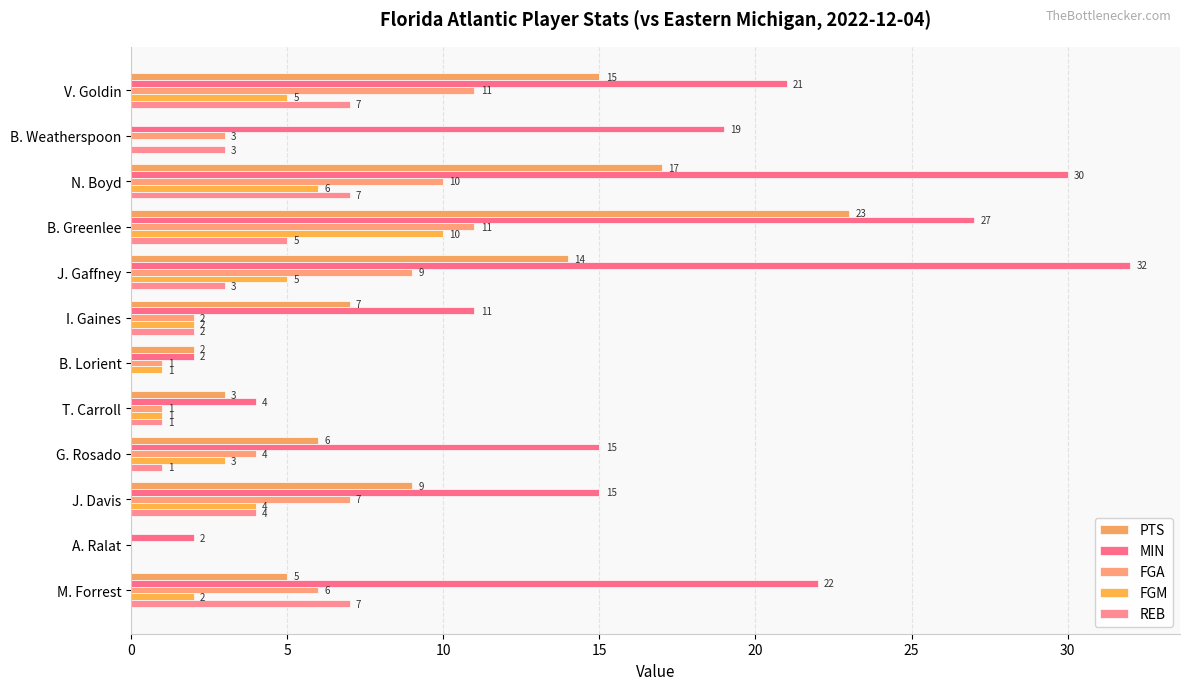

How many data points does each series have?

12